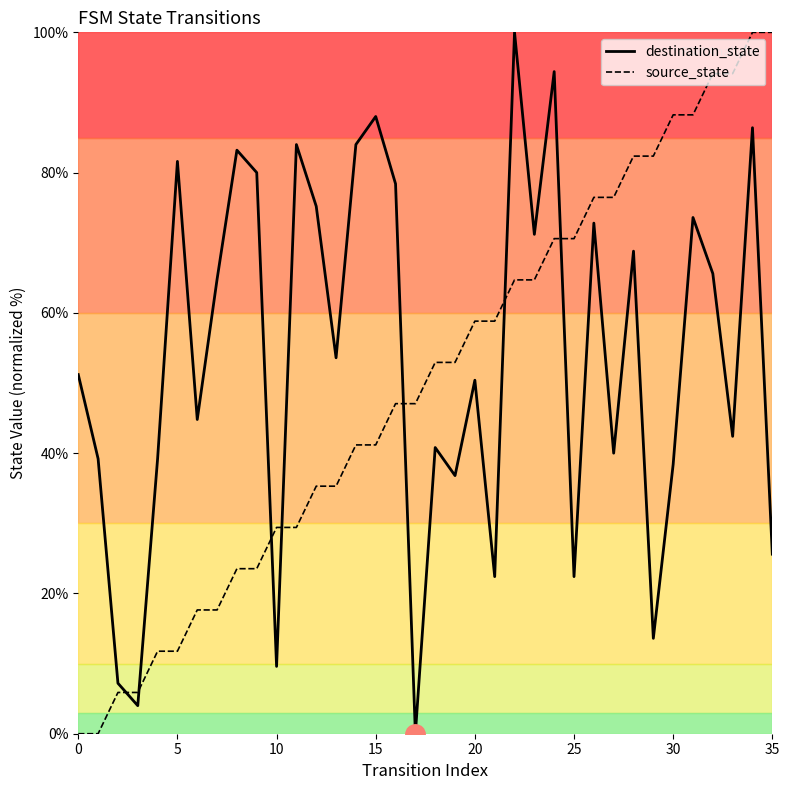

What is the greatest value displayed?

100.0